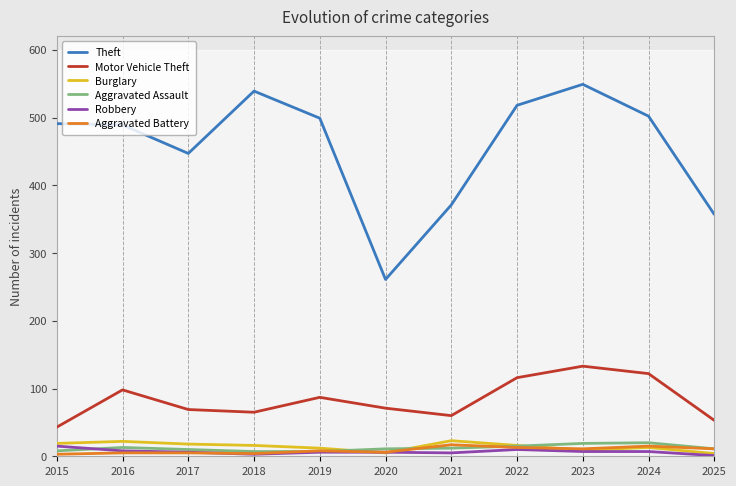

True or false: Burglary and Theft intersect in this chart.

False